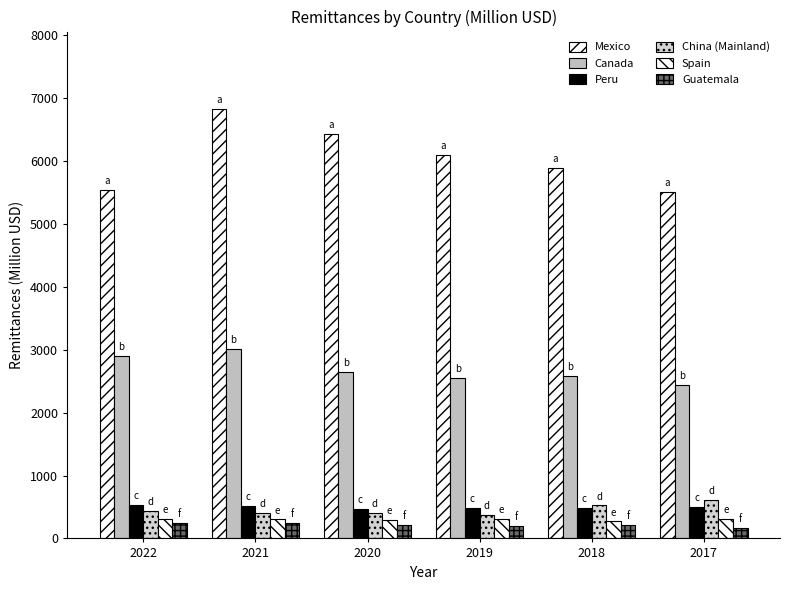

Does the chart contain stacked bars?

No